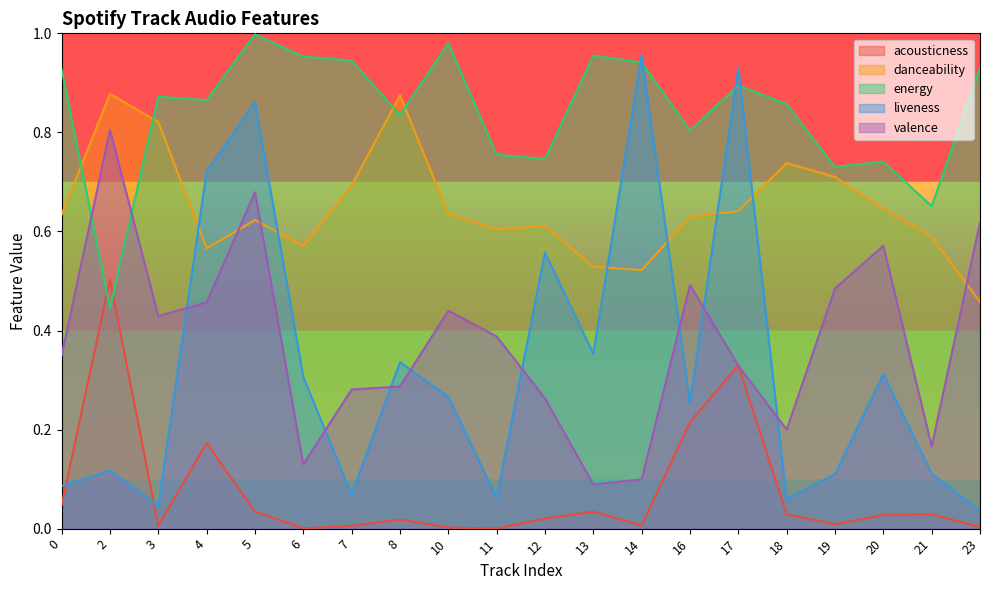

The acousticness series shows 0.0 at 19. True or false?

False